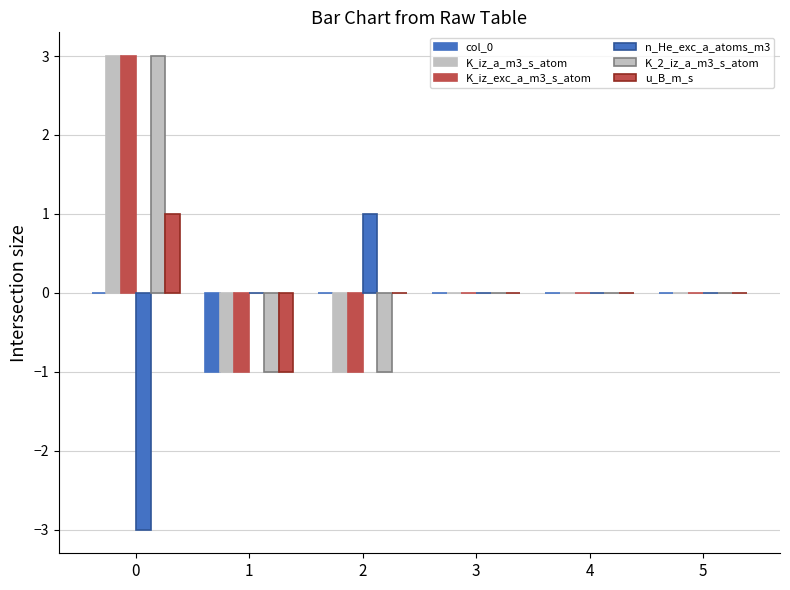

Is the value of K_iz_a_m3_s_atom at 3 greater than the value of K_2_iz_a_m3_s_atom at 3?

No